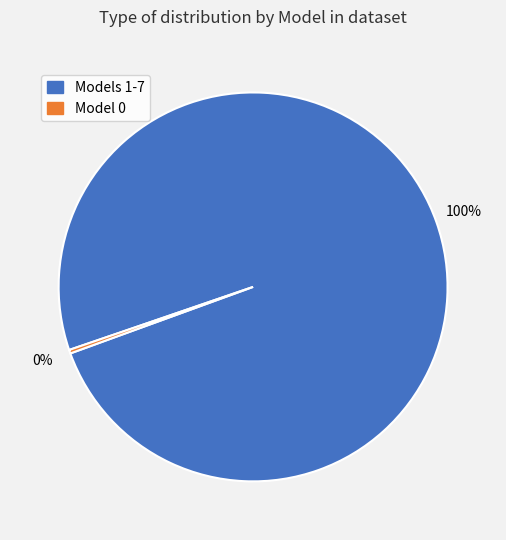

To the nearest percent, what is the average slice percentage?

50%